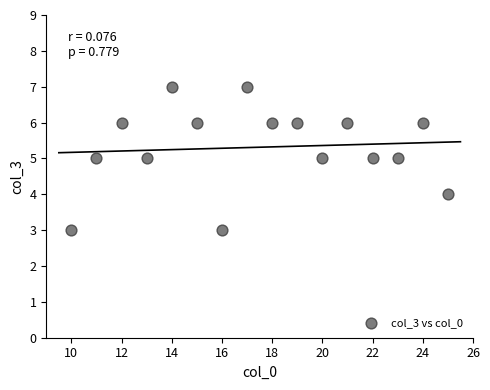

What is the range of Y values (max minus min)?

4